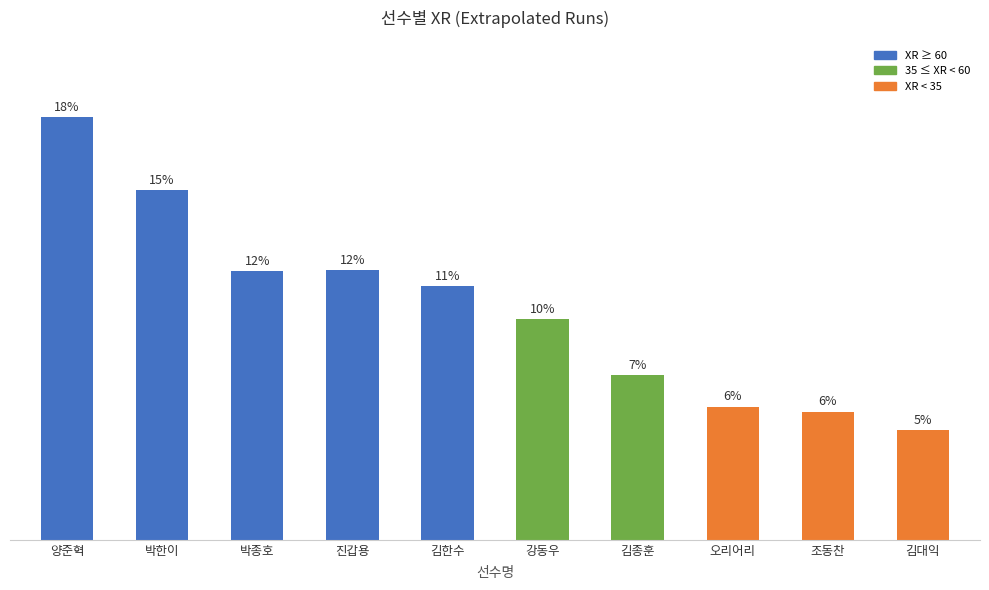

Does the chart contain any negative values?

No